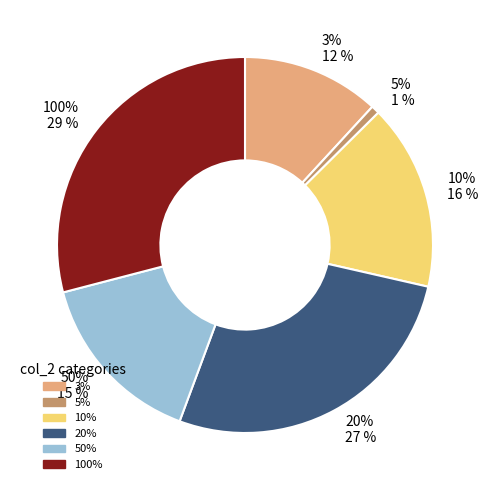

Is there a majority slice in this chart?

No